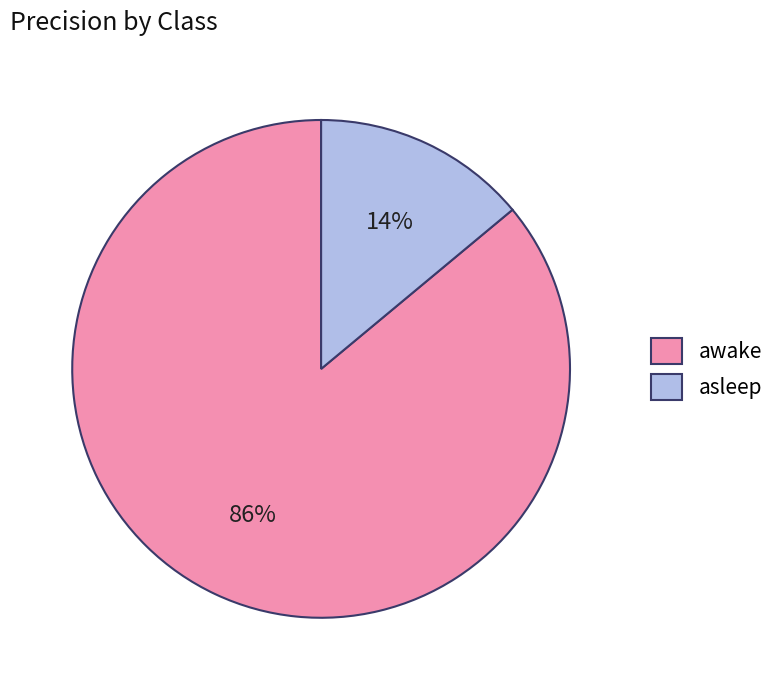

How many segments does this pie chart have?

2